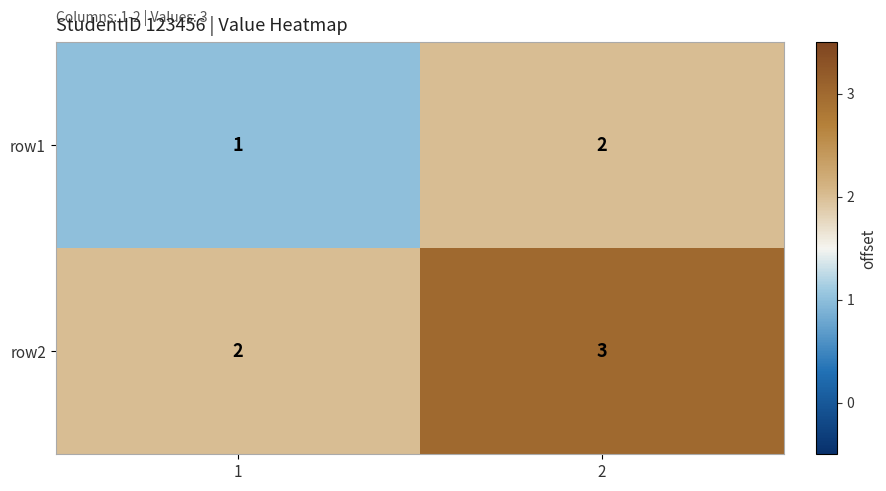

List the series in order of their peak value, highest first.

row2, row1